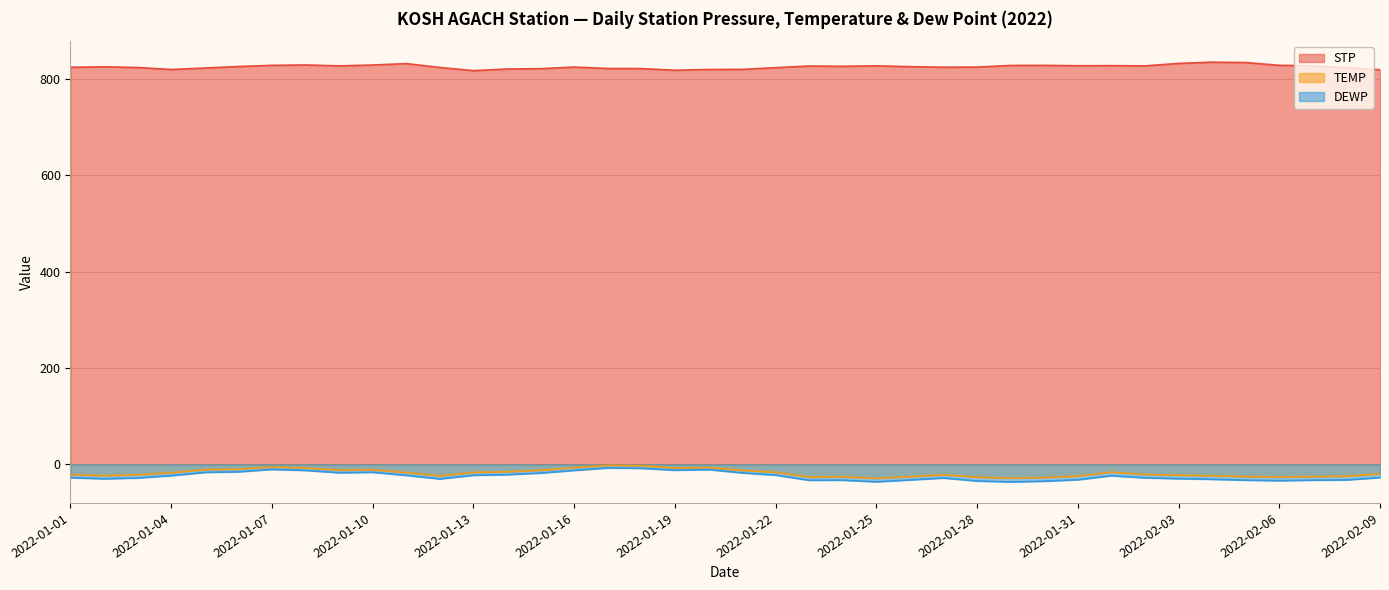

True or false: DEWP and STP cross at least once.

False